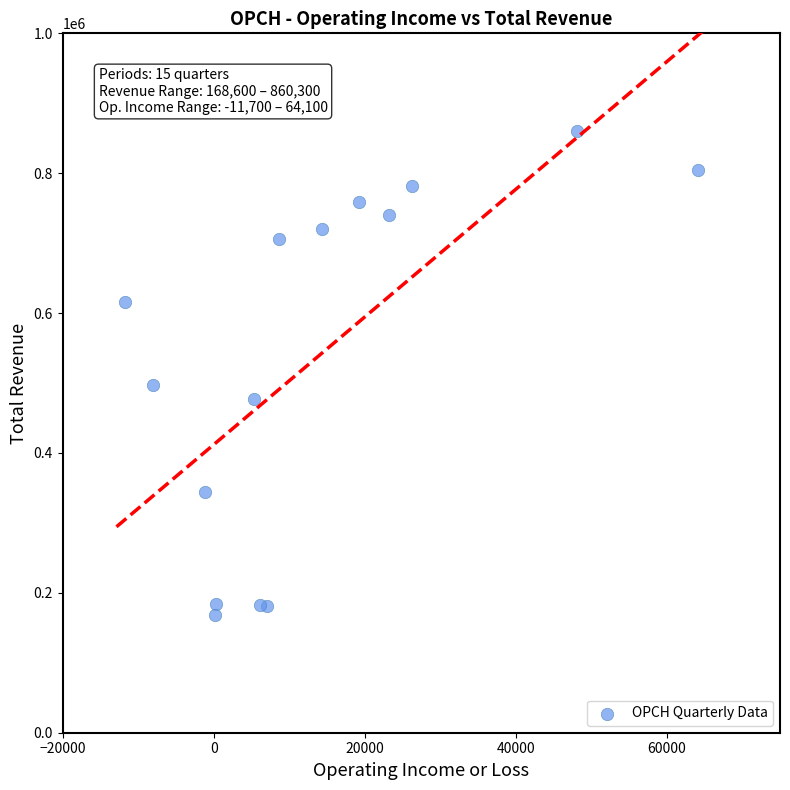

What Y value in the scatter plot is closest to 514450?

497300